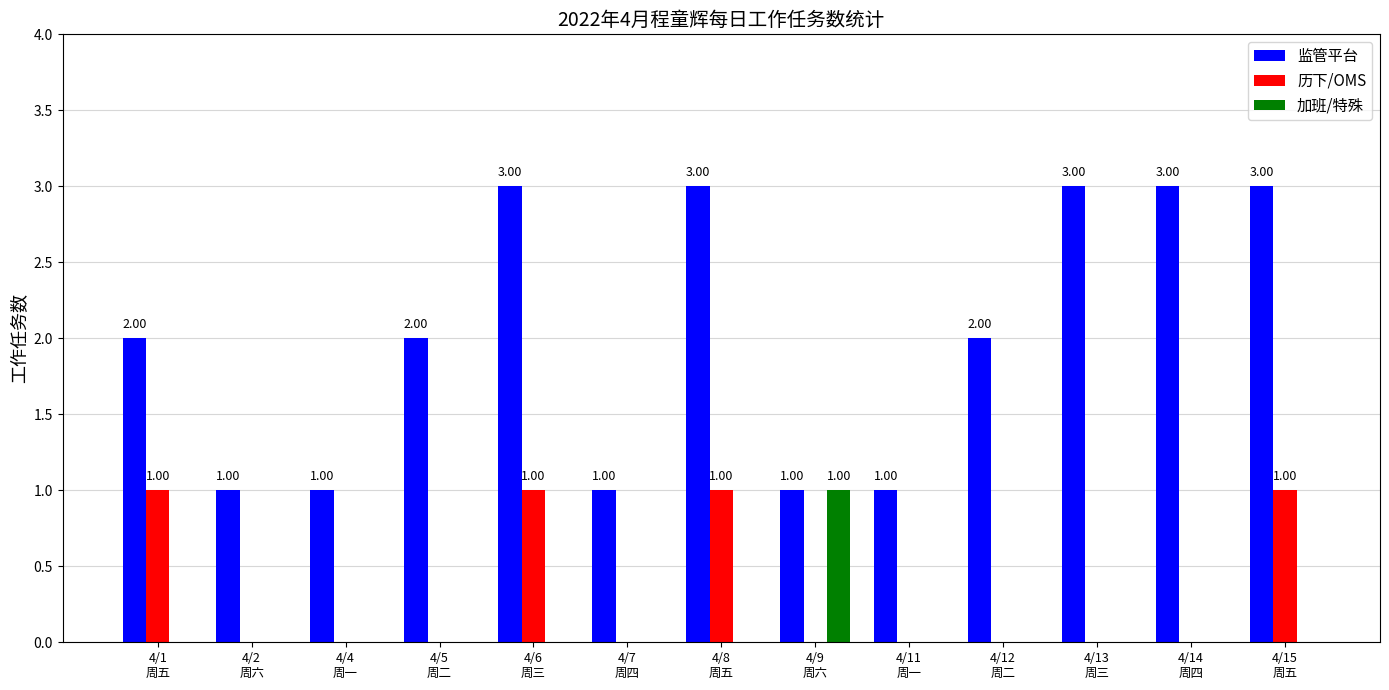

Which series has the largest total across all categories?

监管平台